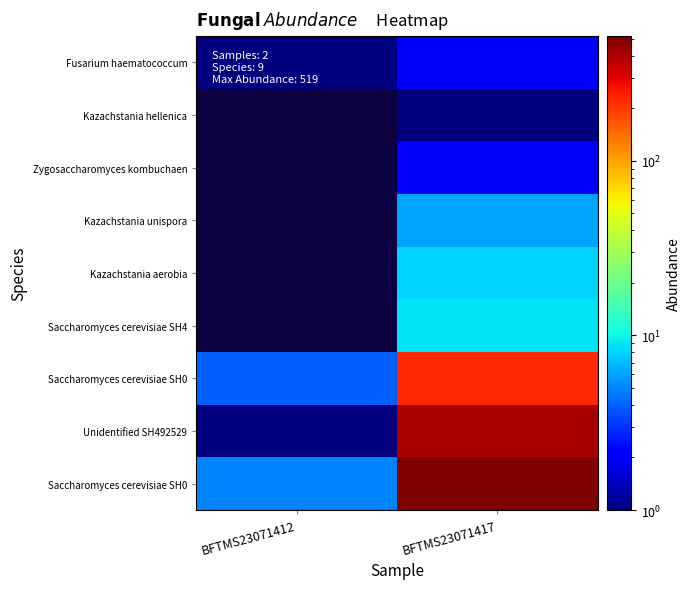

How many data points does each series have?

2